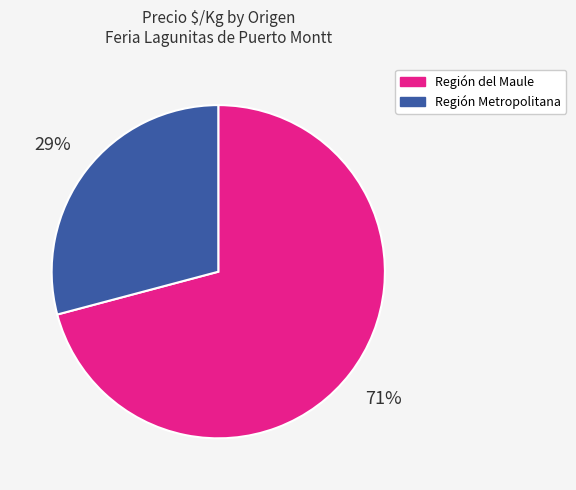

To the nearest percent, what is the average slice percentage?

50%